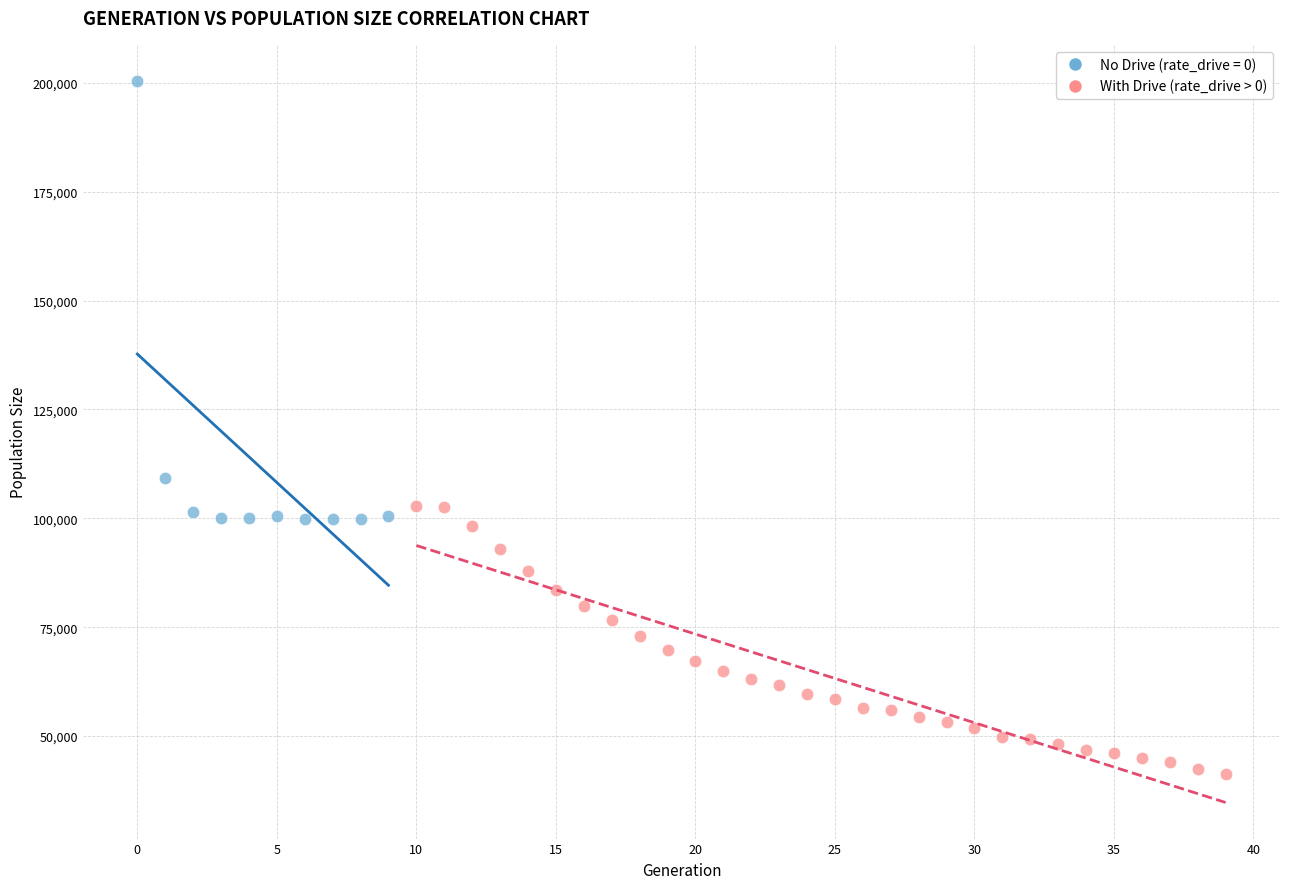

Which series contains the lowest Y value?

With Drive (rate_drive > 0)